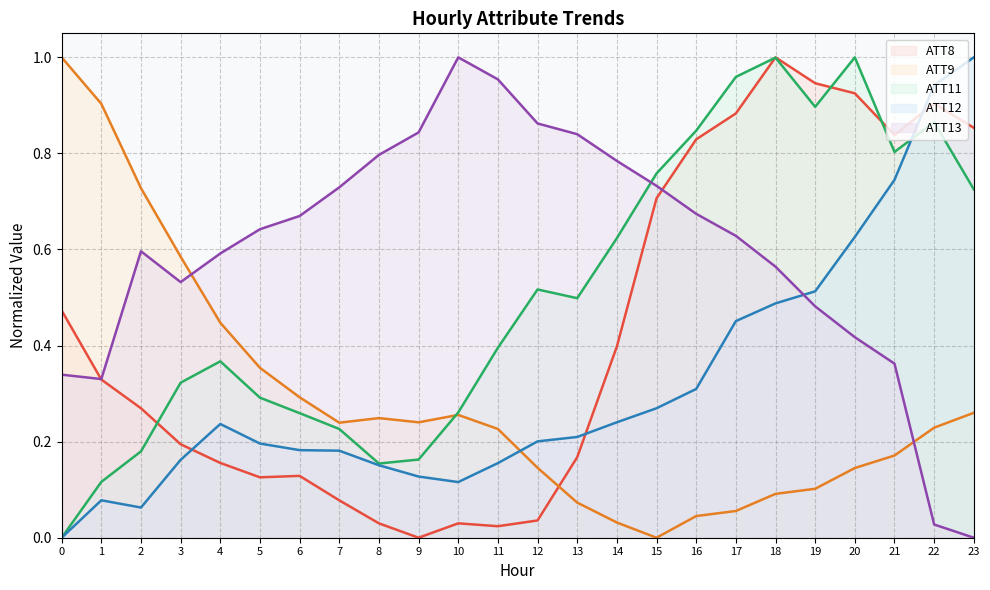

What value does the ATT12 series have at 18?

0.5